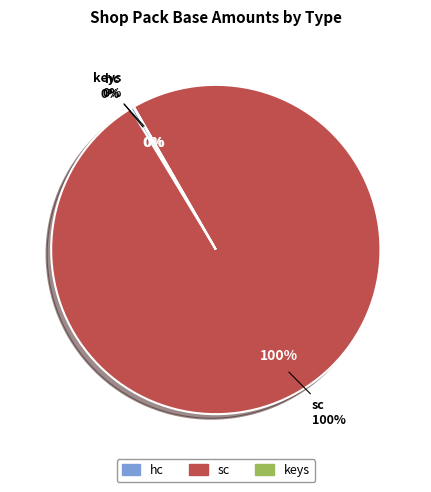

To the nearest percent, what is the combined percentage of sc and hc?

100%